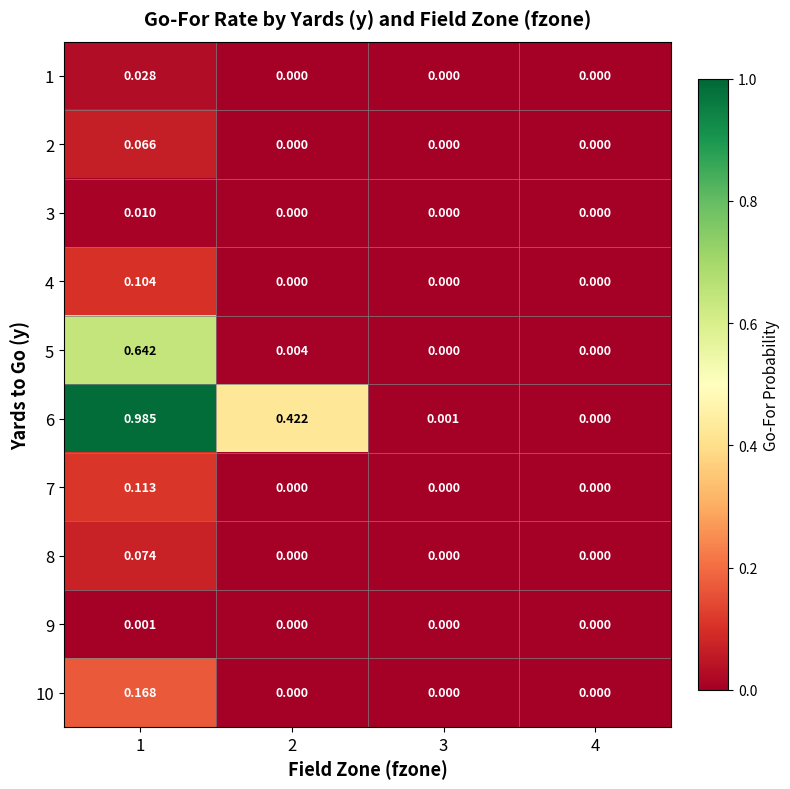

Reading left to right, transcribe all the data shown in this chart.

1: 1=0.0	2=0.0	3=0.0	4=0.0
2: 1=0.1	2=0.0	3=0.0	4=0.0
3: 1=0.0	2=0.0	3=0.0	4=0.0
4: 1=0.1	2=0.0	3=0.0	4=0.0
5: 1=0.6	2=0.0	3=0.0	4=0.0
6: 1=1.0	2=0.4	3=0.0	4=0.0
7: 1=0.1	2=0.0	3=0.0	4=0.0
8: 1=0.1	2=0.0	3=0.0	4=0.0
9: 1=0.0	2=0.0	3=0.0	4=0.0
10: 1=0.2	2=0.0	3=0.0	4=0.0